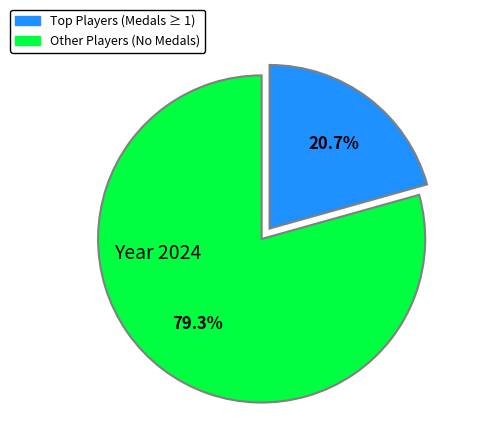

Is there a majority slice in this chart?

Yes